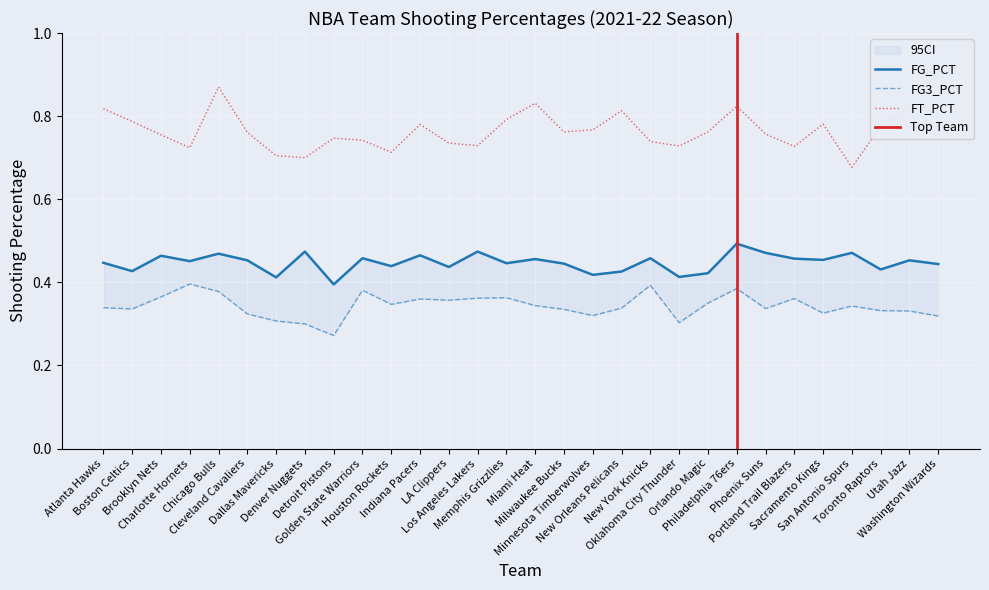

True or false: FT_PCT and FG3_PCT intersect in this chart.

False